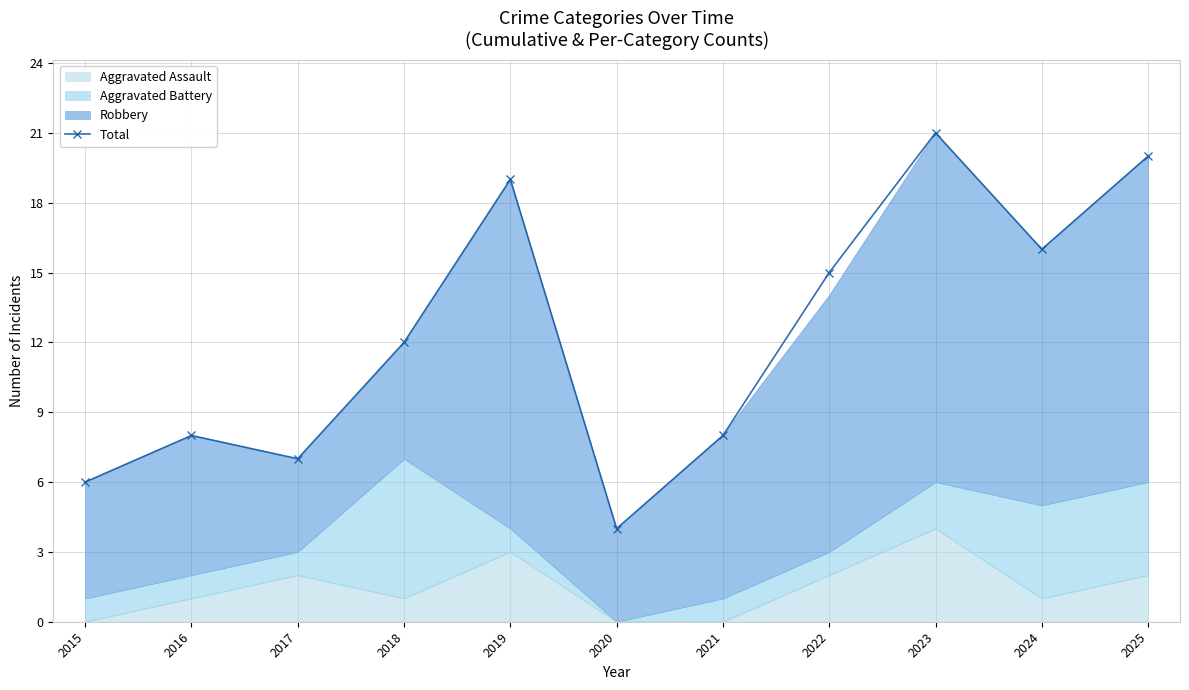

How many interior local valleys (lower than both neighbors) does the data have?

3